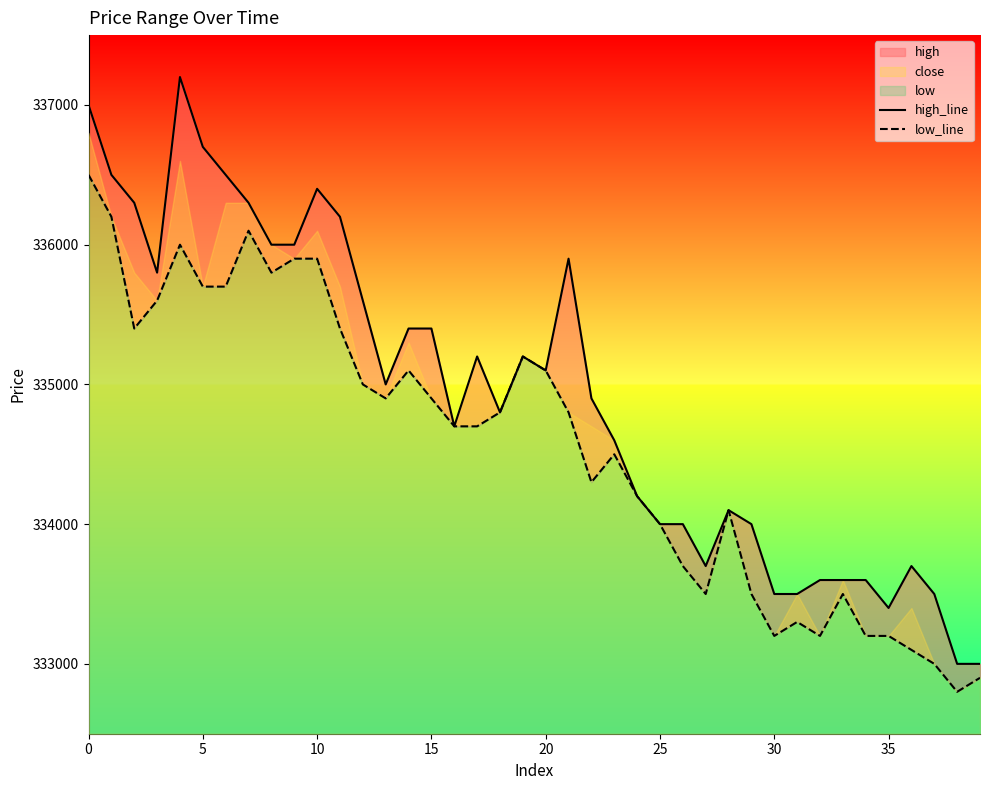

At 34, list the series in order from largest to smallest.

high_line, low_line